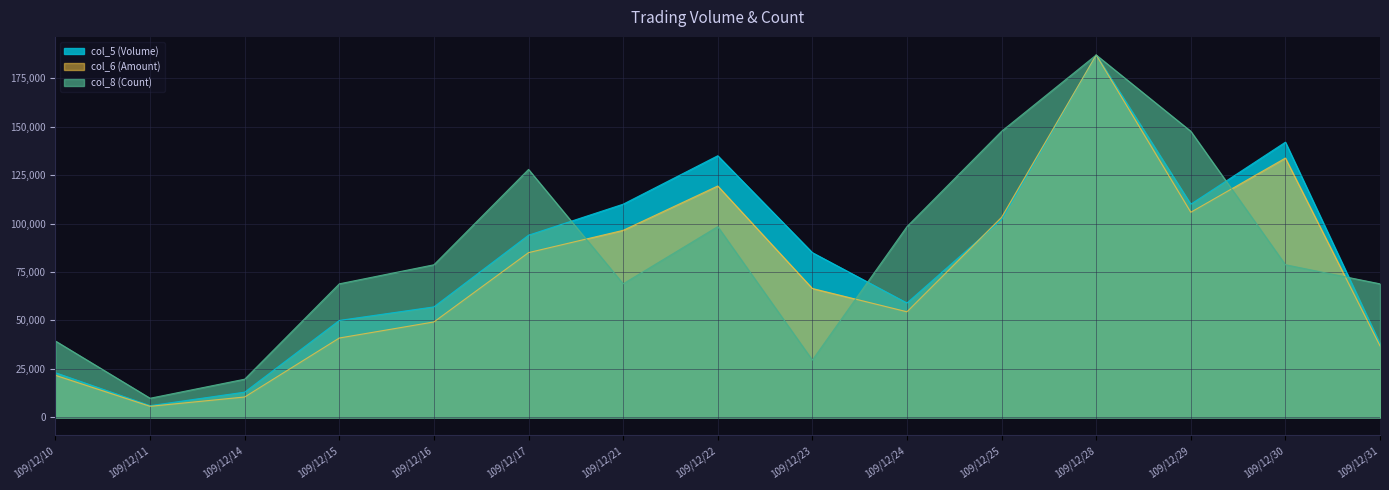

How many intersections are there between col_6 (Amount) and col_5 (Volume)?

2